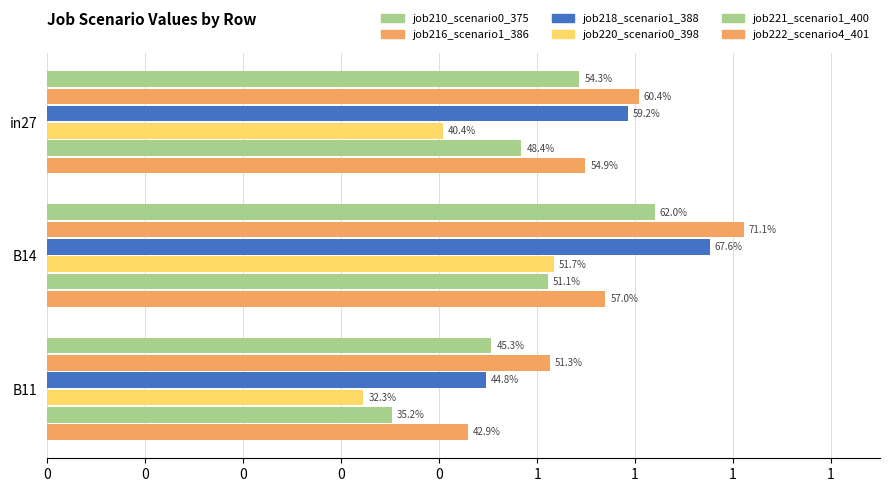

List the series in order of their peak value, highest first.

job216_scenario1_386, job218_scenario1_388, job210_scenario0_375, job222_scenario4_401, job220_scenario0_398, job221_scenario1_400